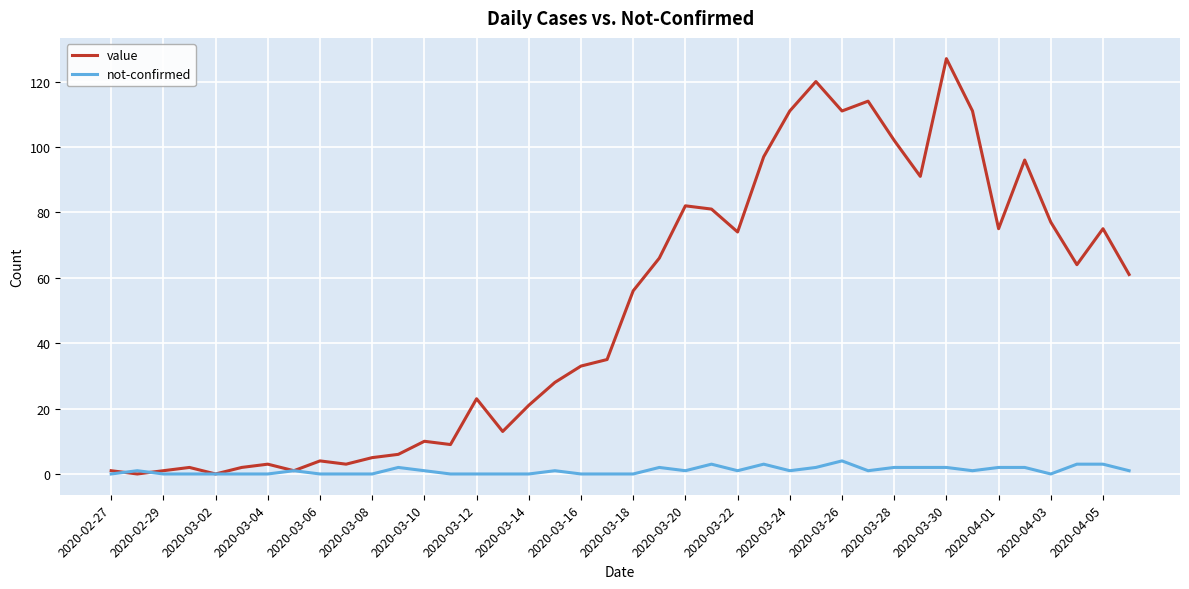

What is the maximum value for value?

127